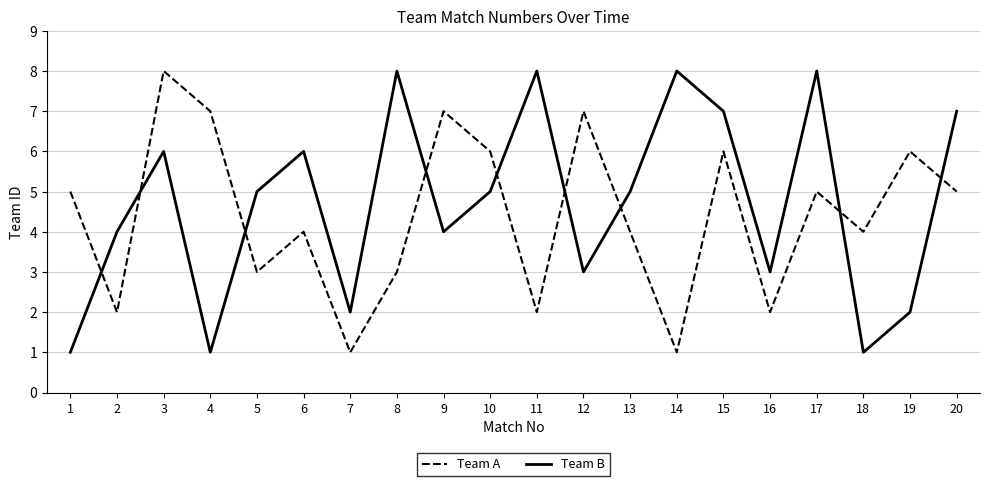

What is the sum of the Team B values at 14 and 11?

16